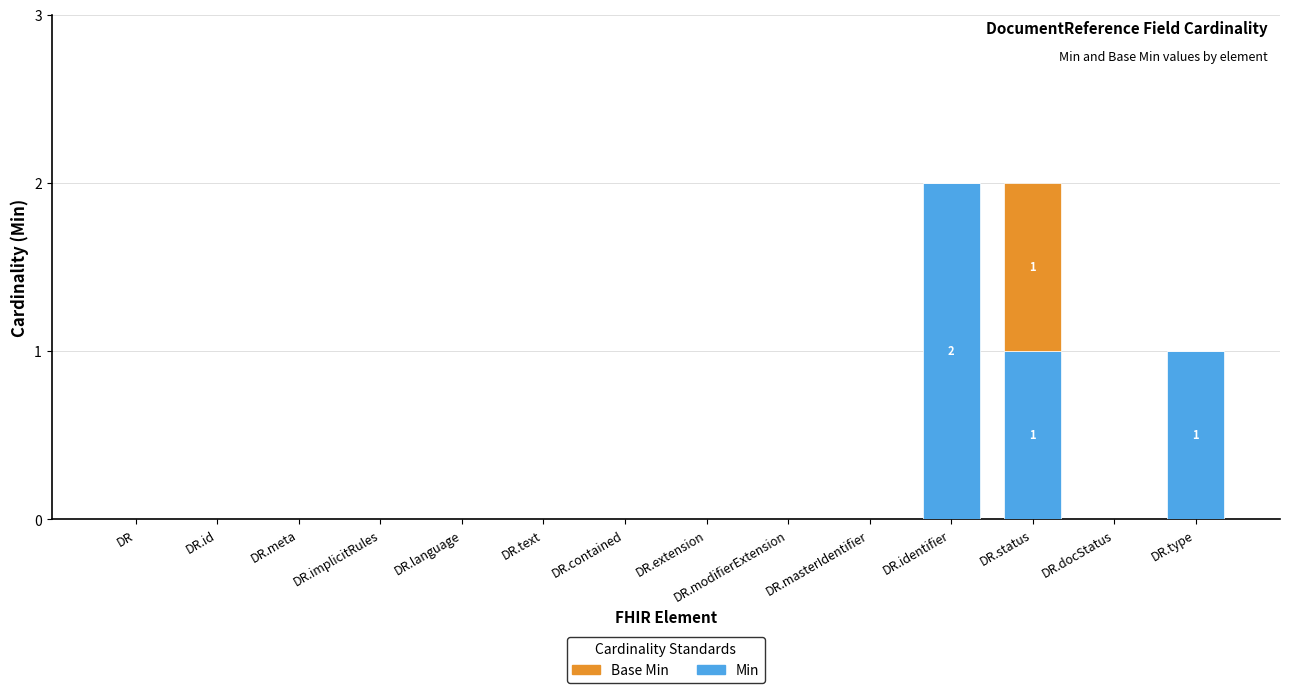

Is it true that Min equals 0 at DR.docStatus?

True